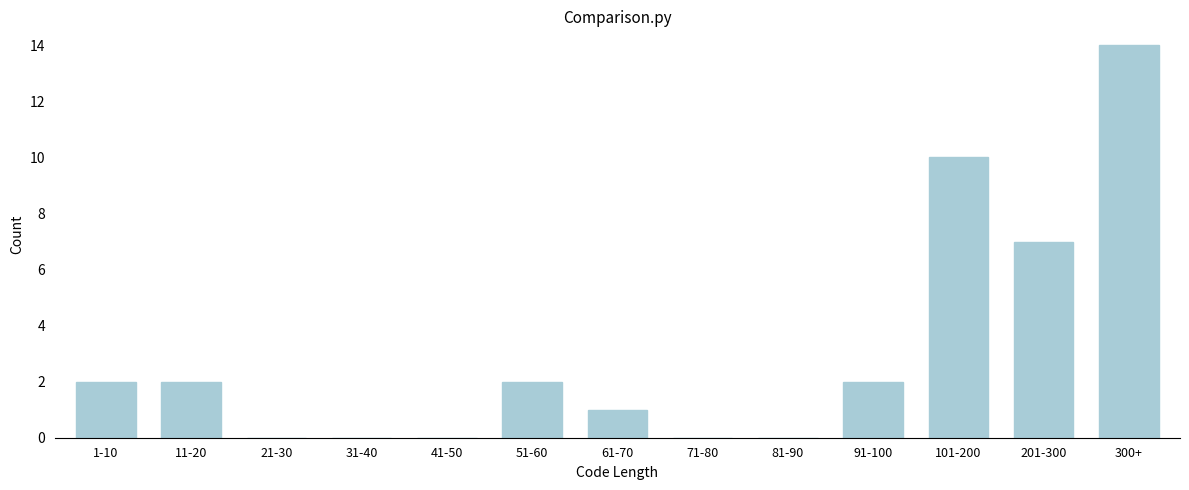

Reading left to right, transcribe all the data shown in this chart.

1-10=2	11-20=2	21-30=0	31-40=0	41-50=0	51-60=2	61-70=1	71-80=0	81-90=0	91-100=2	101-200=10	201-300=7	300+=14